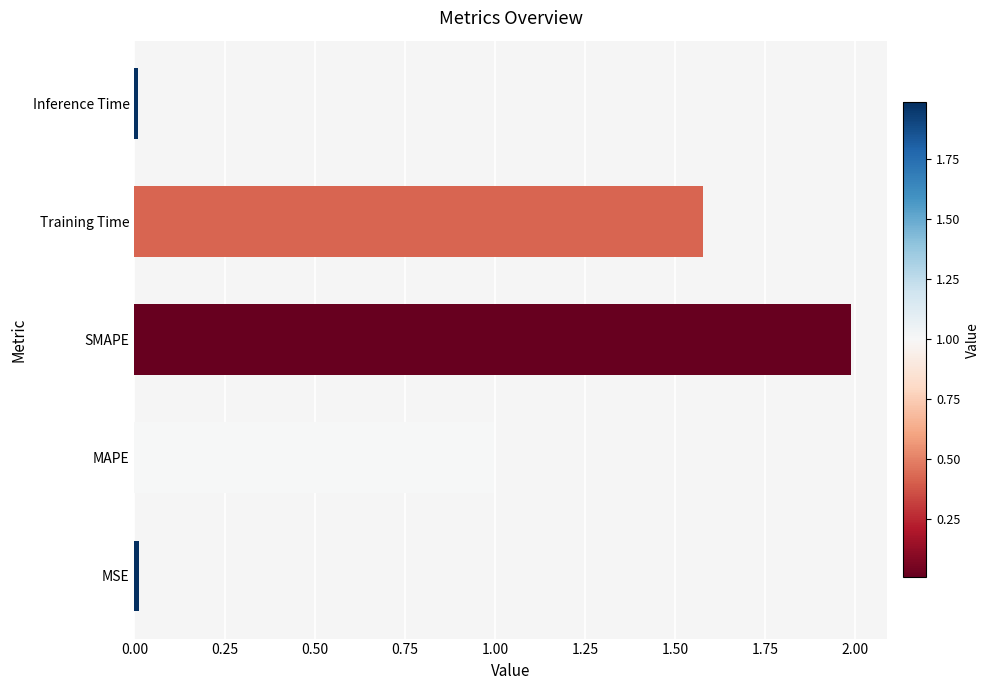

True or false: the data shows 2.4 at Training Time.

False